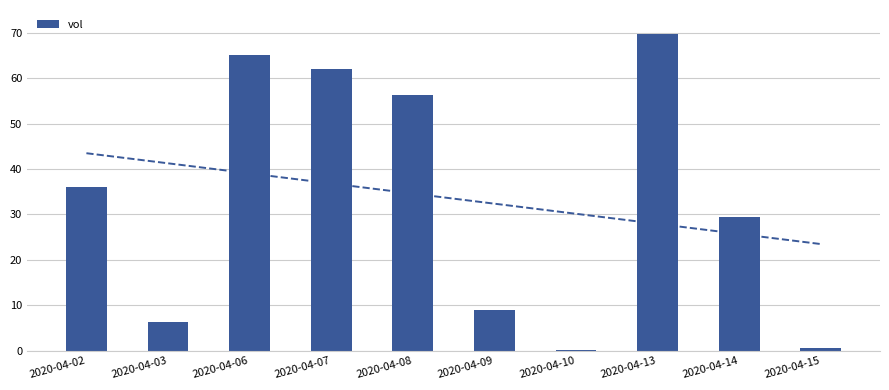

Rank the categories by value from highest to lowest.

2020-04-13, 2020-04-06, 2020-04-07, 2020-04-08, 2020-04-02, 2020-04-14, 2020-04-09, 2020-04-03, 2020-04-15, 2020-04-10